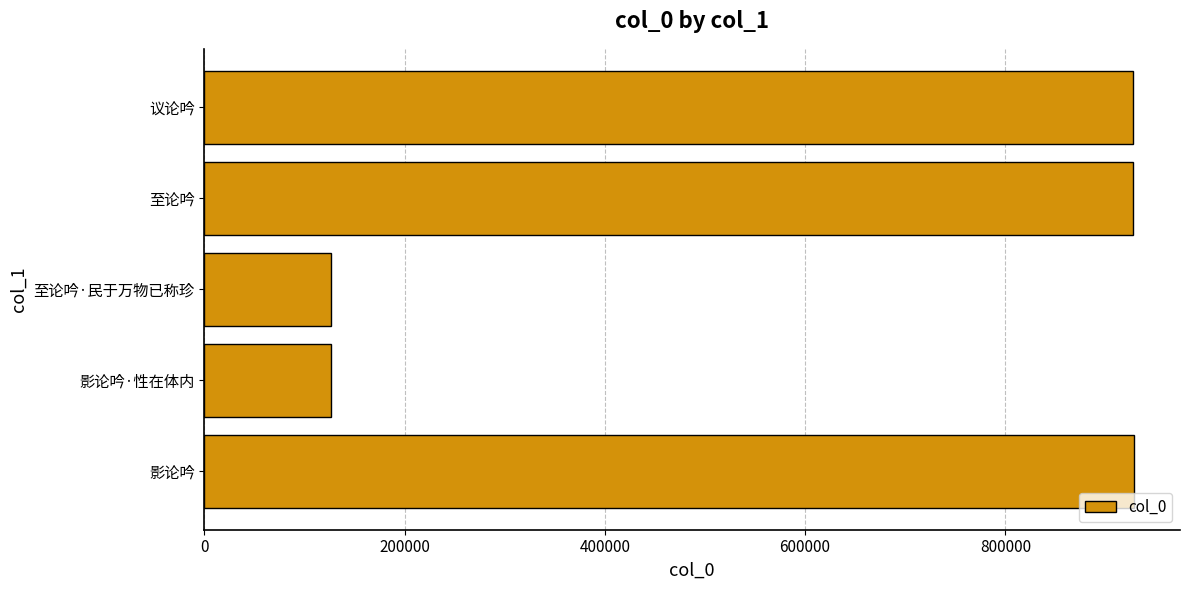

Count the number of data series in this chart.

1